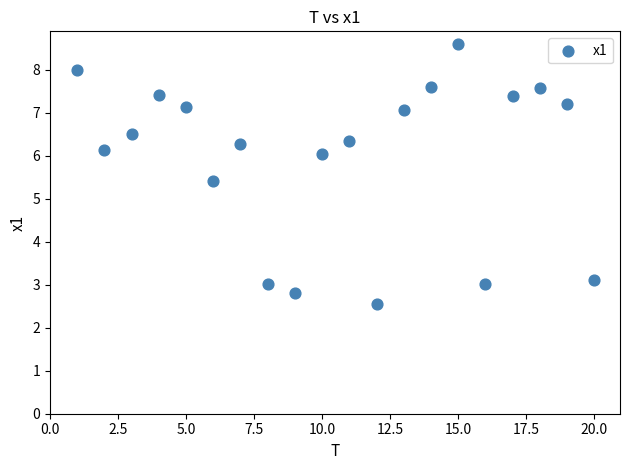

What Y value in the scatter plot is closest to 5?

5.4